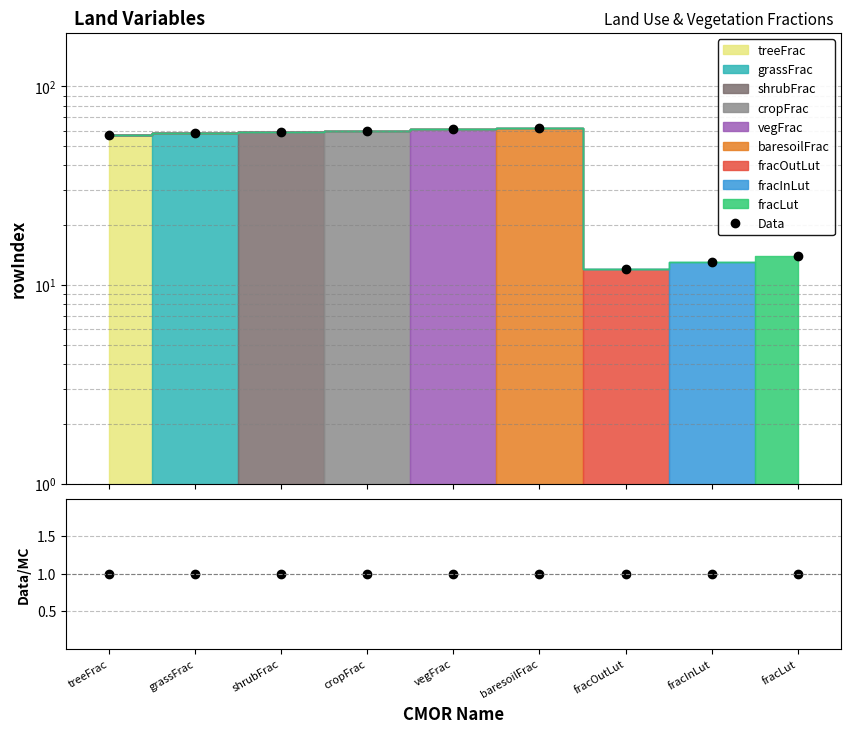

What is the label of the 3rd point from the right?

fracOutLut